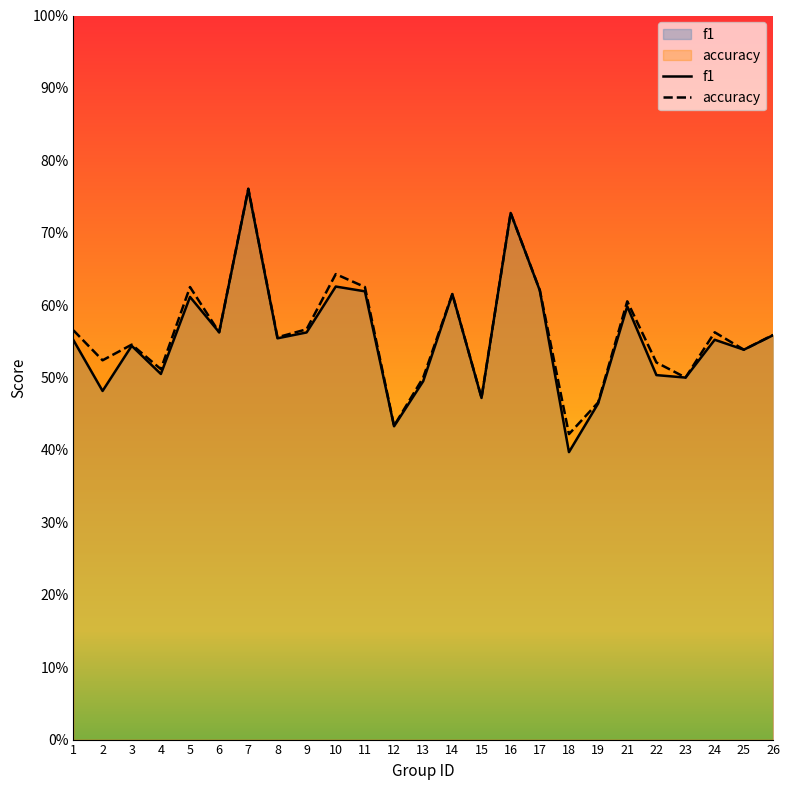

Rank the categories by accuracy value from highest to lowest.

7, 16, 10, 5, 11, 17, 14, 21, 9, 1, 6, 24, 26, 8, 3, 25, 2, 22, 4, 13, 23, 15, 19, 12, 18